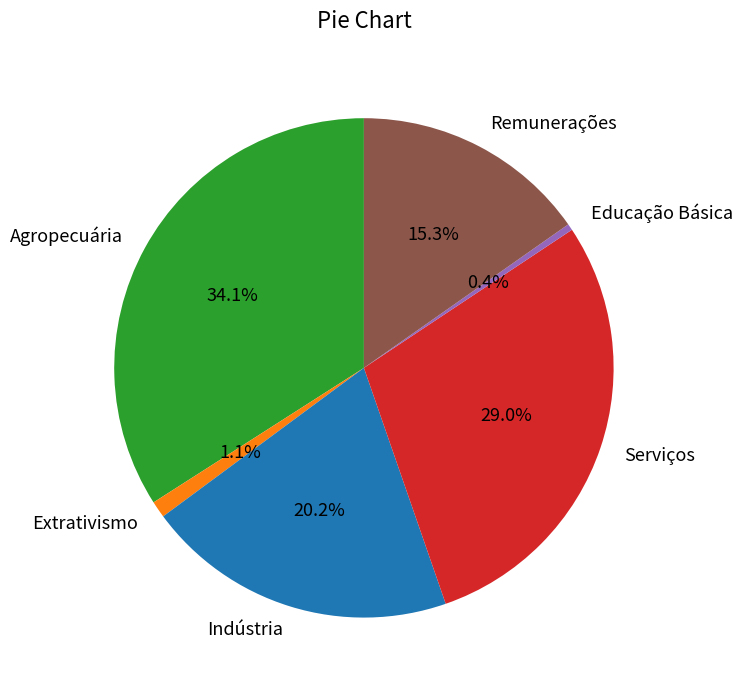

Combined, do Educação Básica and Agropecuária account for over 50%?

No